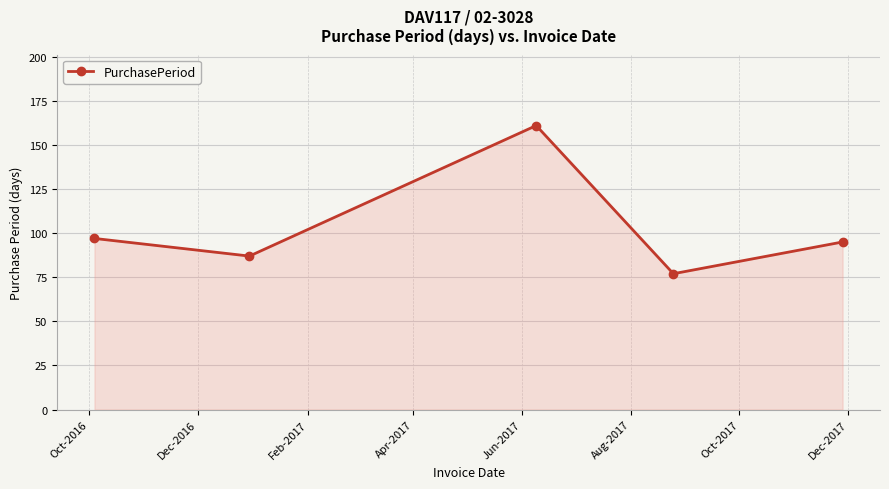

What is the average value?

103